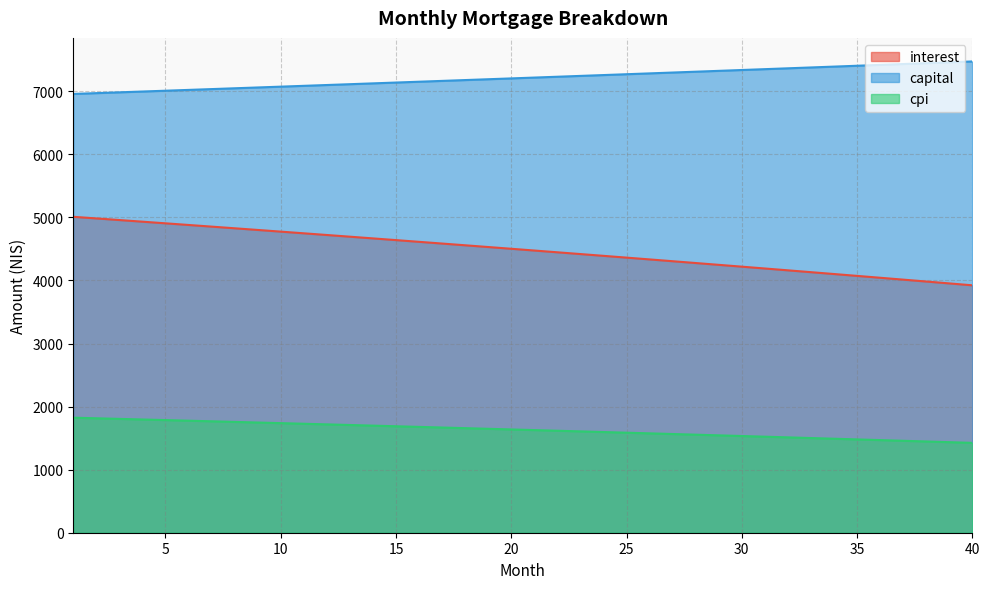

At how many categories does at least one series exceed 3448?

40